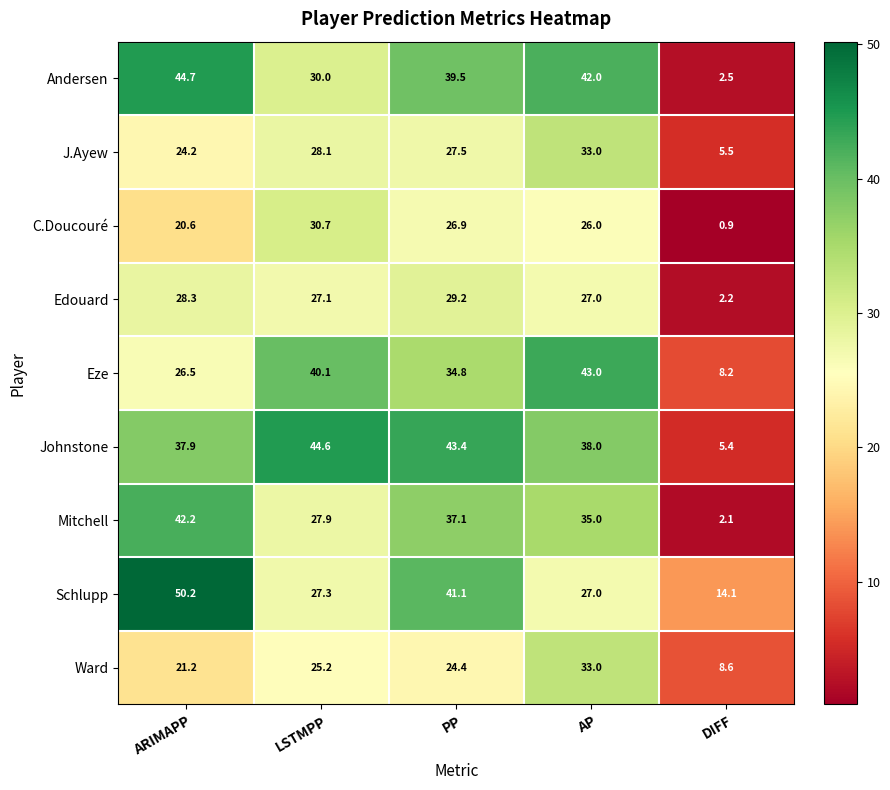

Count the number of categories in the chart.

5